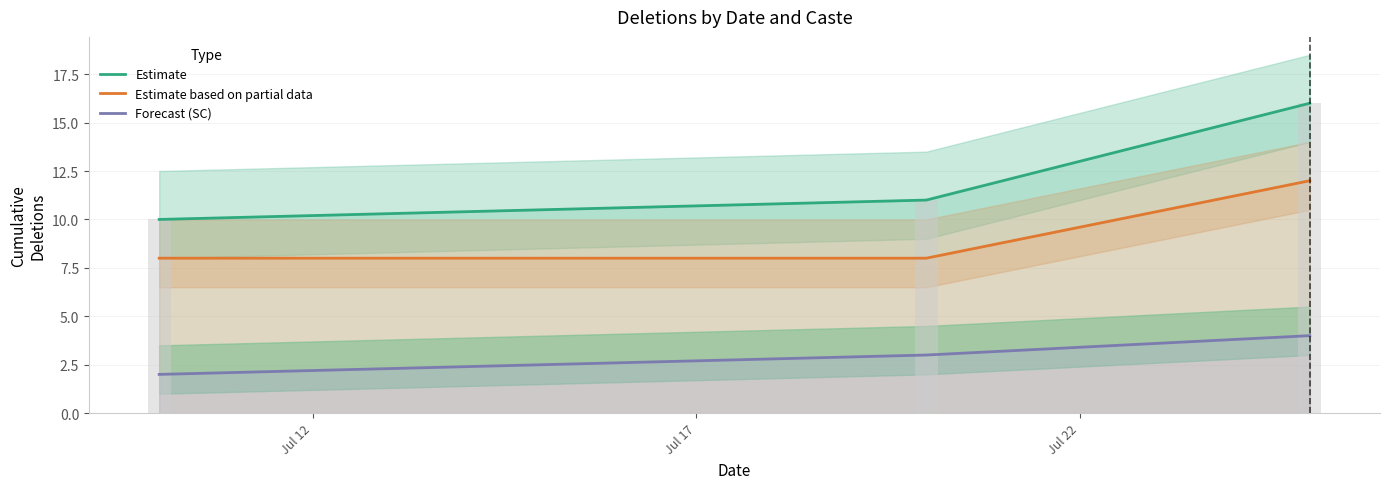

At which label does Estimate based on partial data reach its minimum?

Jul 12